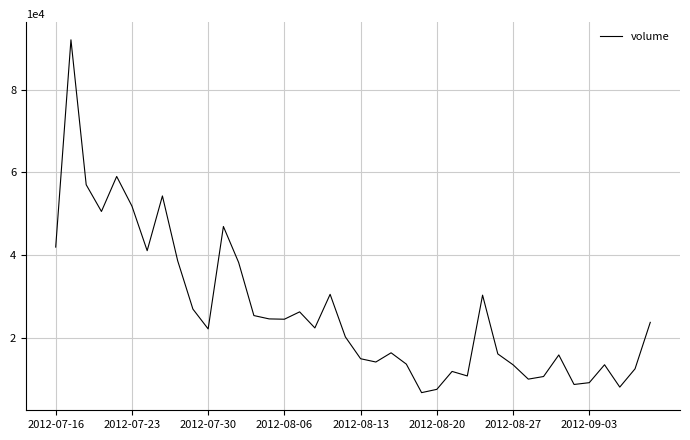

What is the maximum value shown in the chart?

92019